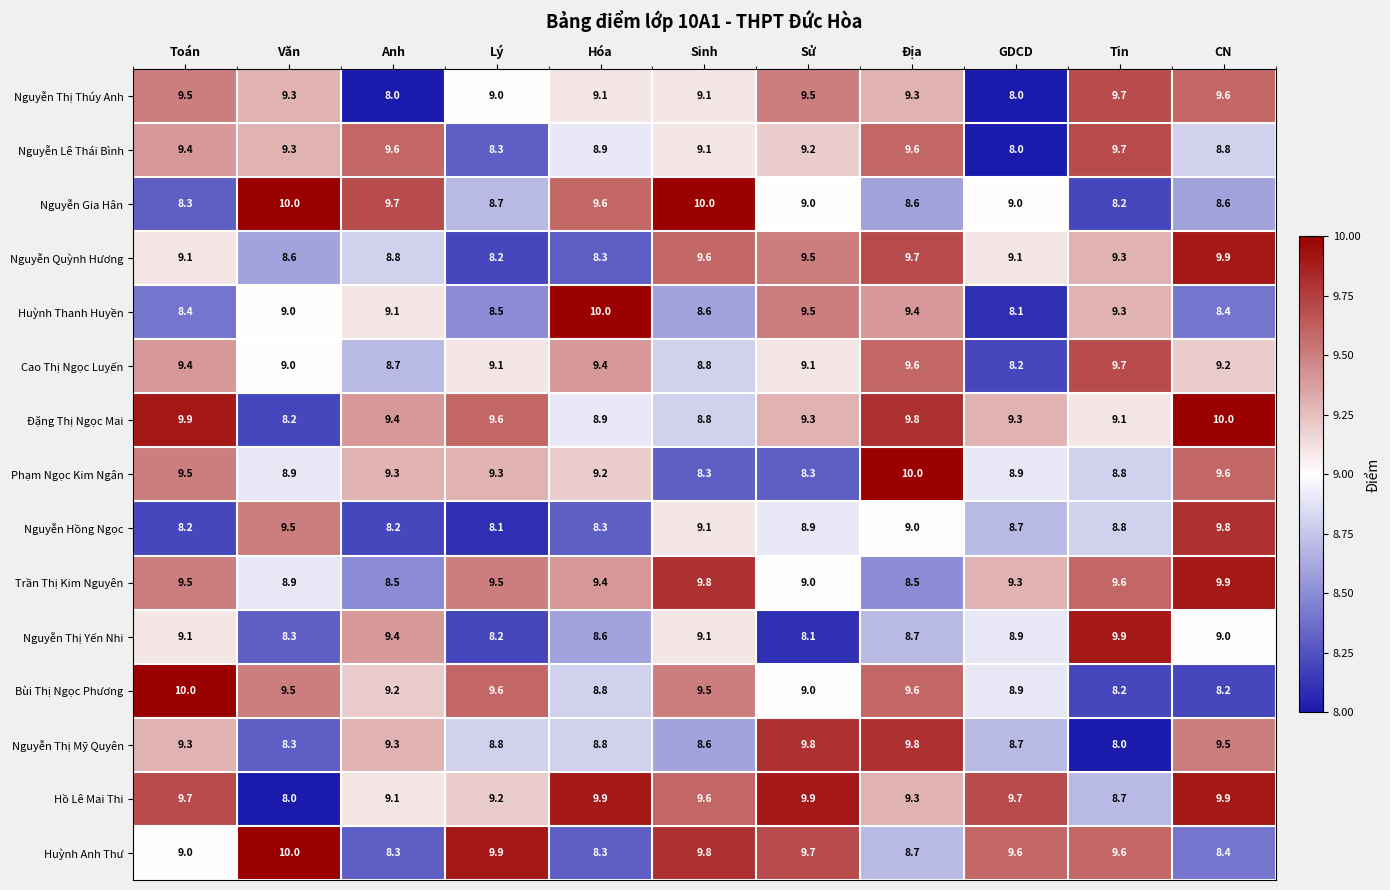

What is the sum of the Nguyễn Lê Thái Bình values at Tin and Sinh?

18.8